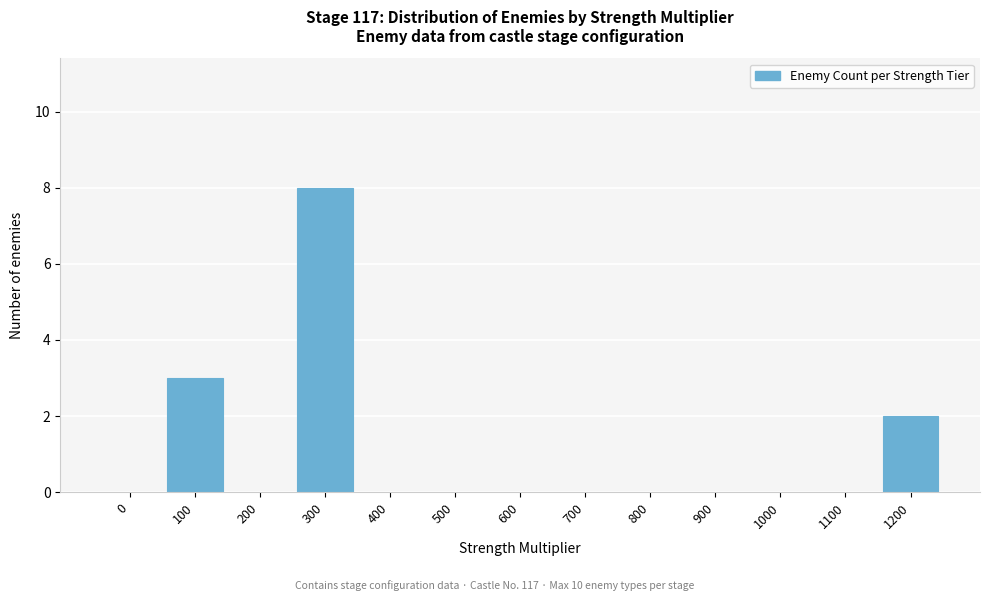

Reading left to right, extract all data points from this chart.

0=0	100=3	200=0	300=8	400=0	500=0	600=0	700=0	800=0	900=0	1000=0	1100=0	1200=2